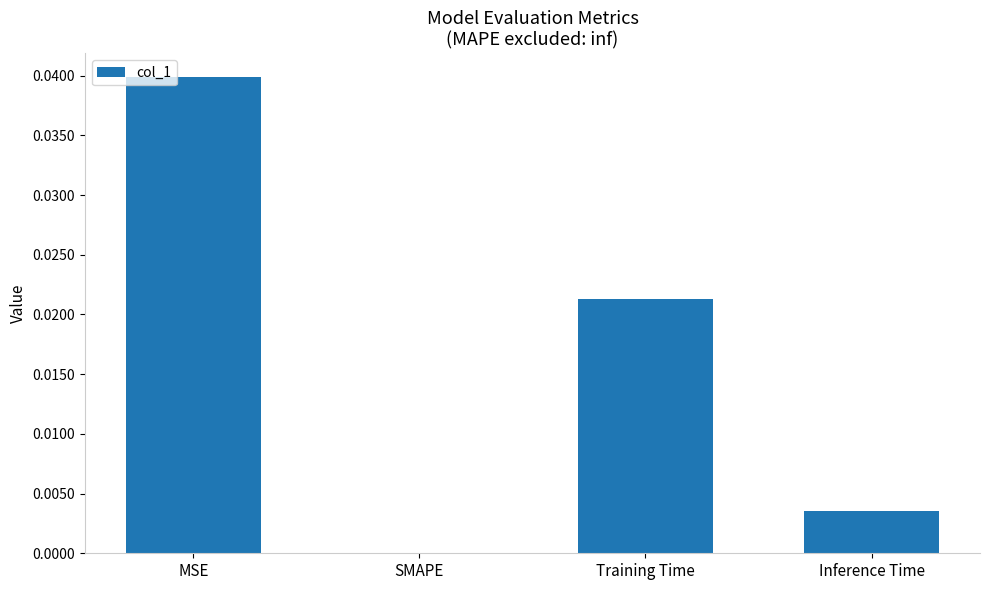

Is it true that the value at Inference Time is 0.0?

True